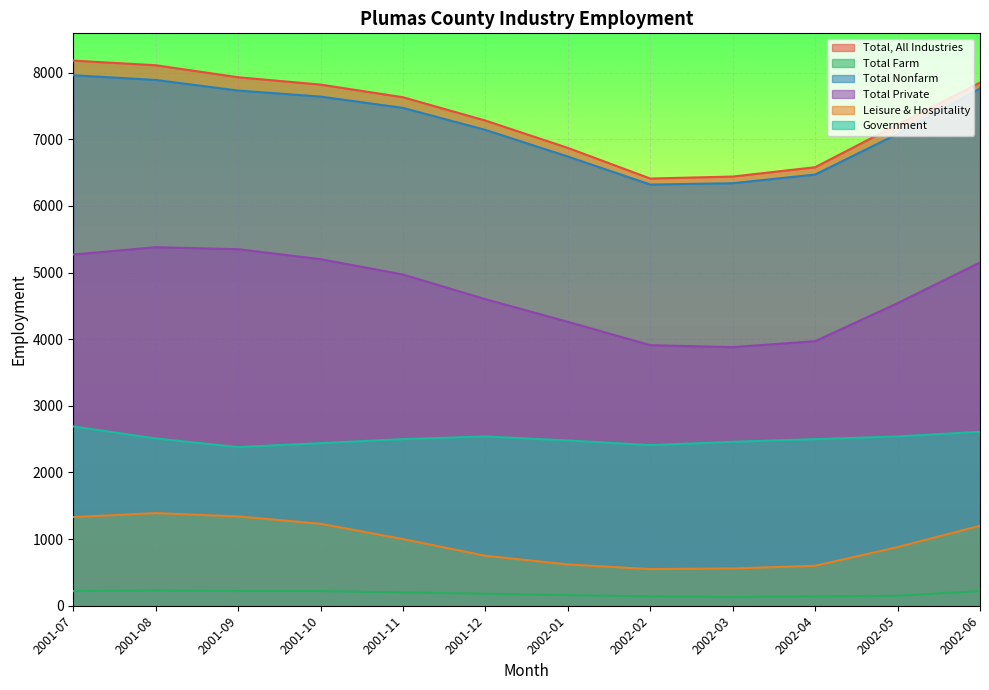

Reading left to right, extract all data points from this chart.

Total, All Industries: 2001-07=8180	2001-08=8110	2001-09=7930	2001-10=7820	2001-11=7630	2001-12=7280	2002-01=6870	2002-02=6410	2002-03=6440	2002-04=6580	2002-05=7220	2002-06=7850
Total Farm: 2001-07=220	2001-08=230	2001-09=220	2001-10=220	2001-11=200	2001-12=180	2002-01=160	2002-02=140	2002-03=130	2002-04=140	2002-05=150	2002-06=220
Total Nonfarm: 2001-07=7960	2001-08=7890	2001-09=7730	2001-10=7640	2001-11=7470	2001-12=7140	2002-01=6740	2002-02=6320	2002-03=6340	2002-04=6470	2002-05=7080	2002-06=7760
Total Private: 2001-07=5270	2001-08=5380	2001-09=5350	2001-10=5200	2001-11=4970	2001-12=4600	2002-01=4260	2002-02=3910	2002-03=3880	2002-04=3970	2002-05=4540	2002-06=5150
Leisure & Hospitality: 2001-07=1330	2001-08=1390	2001-09=1340	2001-10=1230	2001-11=1000	2001-12=750	2002-01=620	2002-02=550	2002-03=560	2002-04=600	2002-05=880	2002-06=1200
Government: 2001-07=2690	2001-08=2510	2001-09=2380	2001-10=2440	2001-11=2500	2001-12=2540	2002-01=2480	2002-02=2410	2002-03=2460	2002-04=2500	2002-05=2540	2002-06=2610